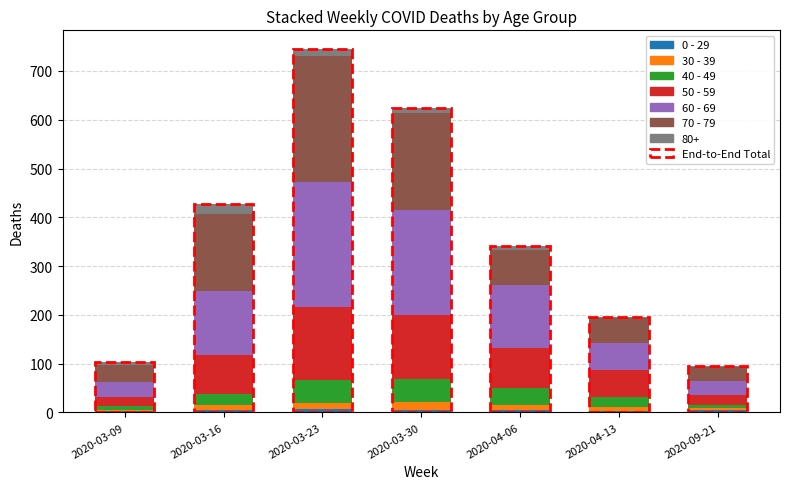

At which category is the sum across all series the highest?

2020-03-23